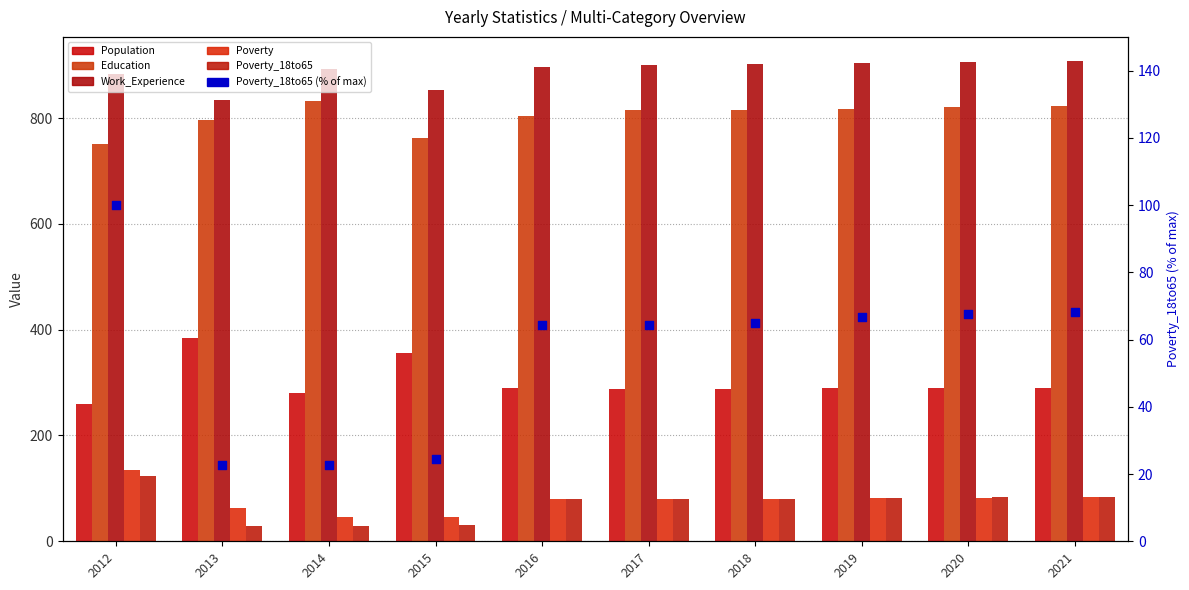

What is the total value across all series at 2018?

2231.0